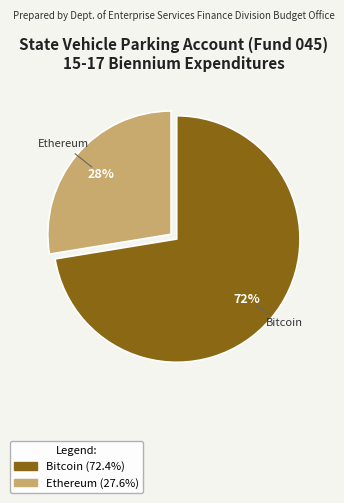

Is there any slice that represents more than half of the pie?

Yes